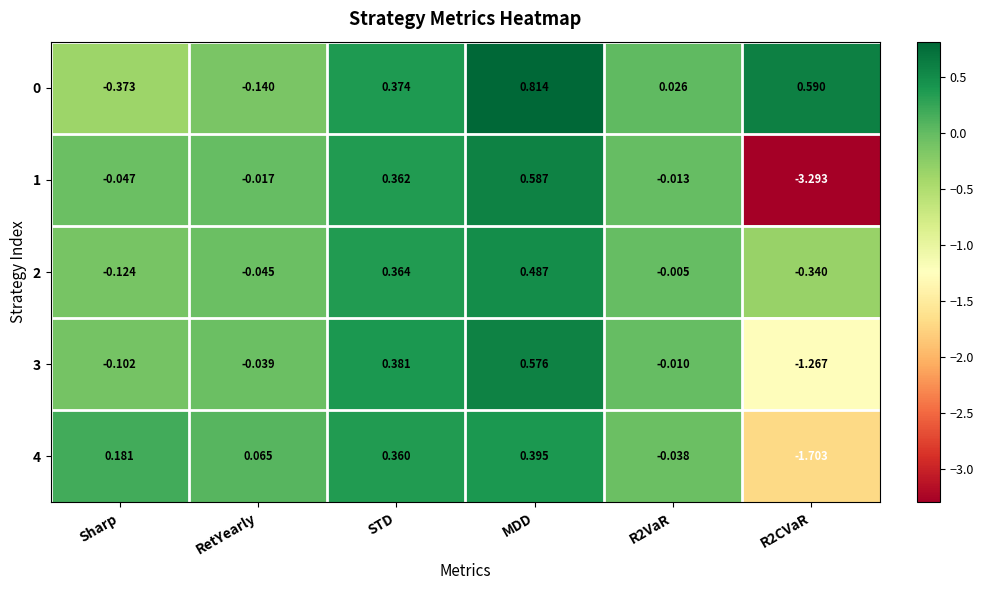

Is the value of 0 at STD greater than the value of 4 at MDD?

No